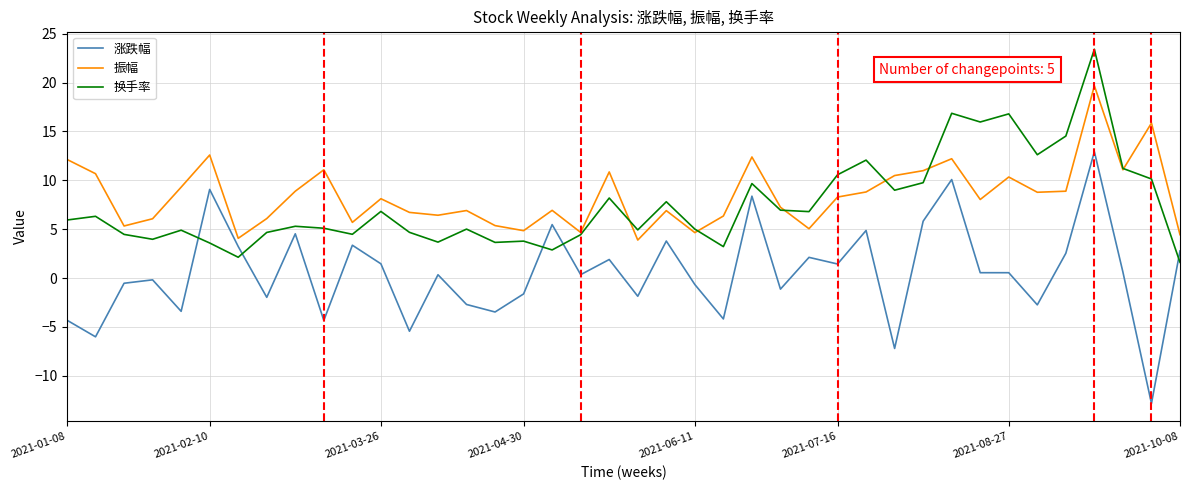

Rank the series by their maximum value, from lowest to highest.

涨跌幅, 振幅, 换手率